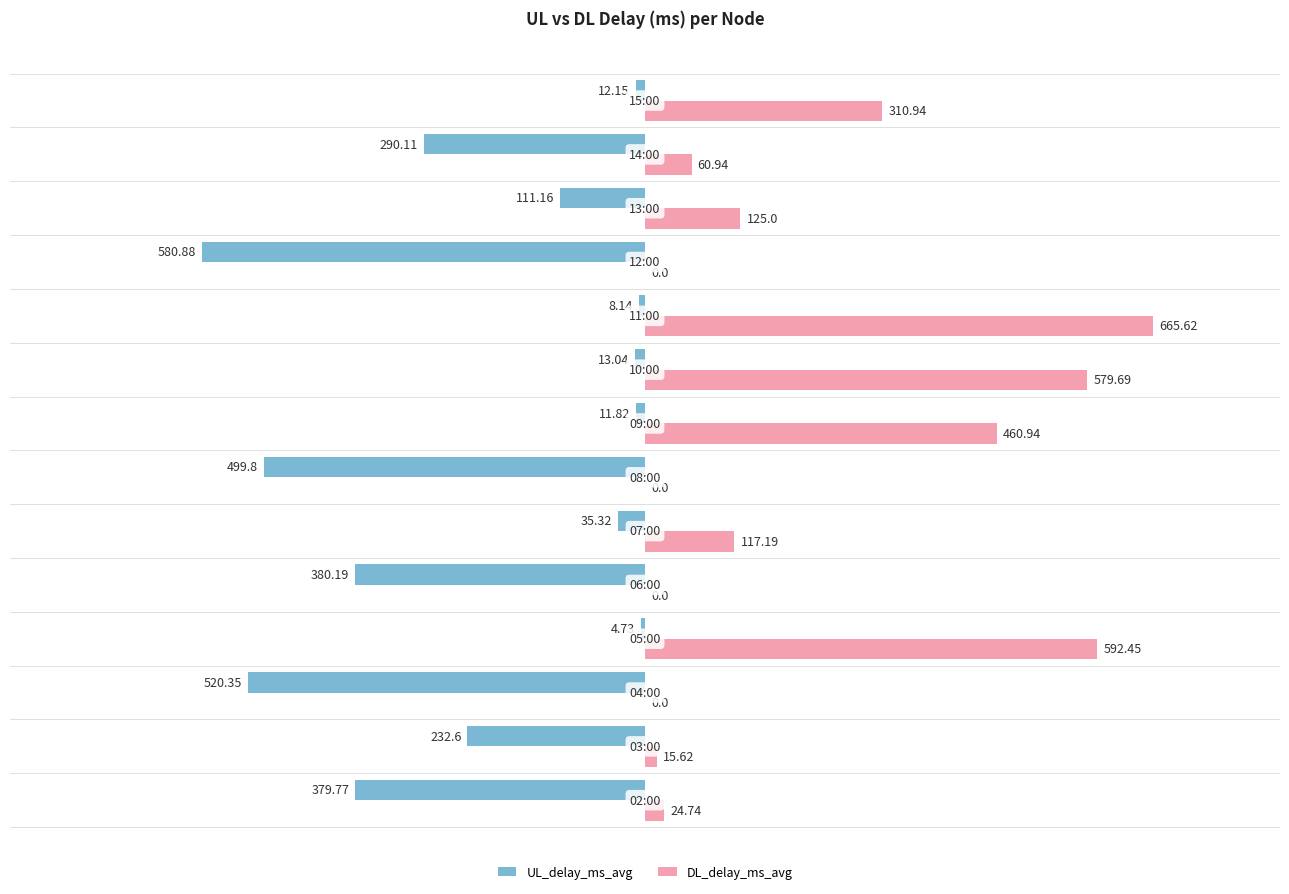

What is the sum of all DL_delay_ms_avg values?

2953.1